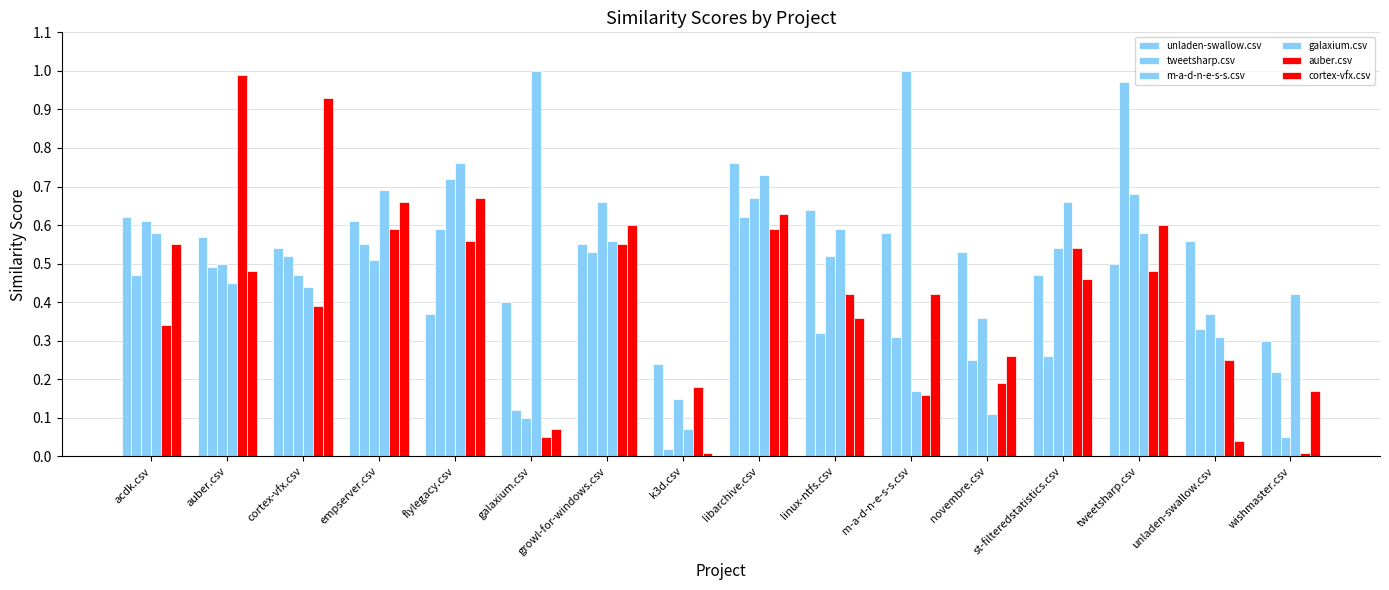

How many bars are there in each group?

6